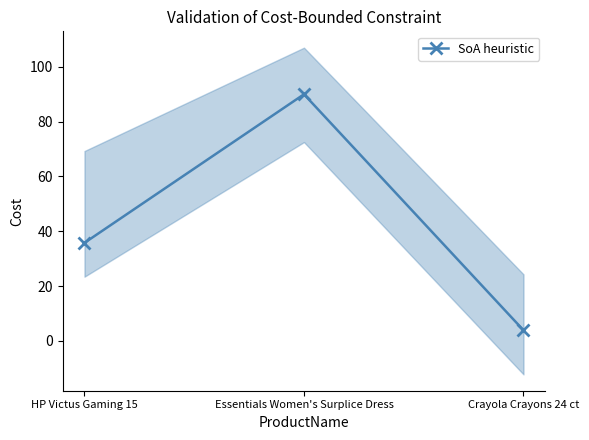

Rank the categories by value from lowest to highest.

Crayola Crayons 24 ct, HP Victus Gaming 15, Essentials Women's Surplice Dress